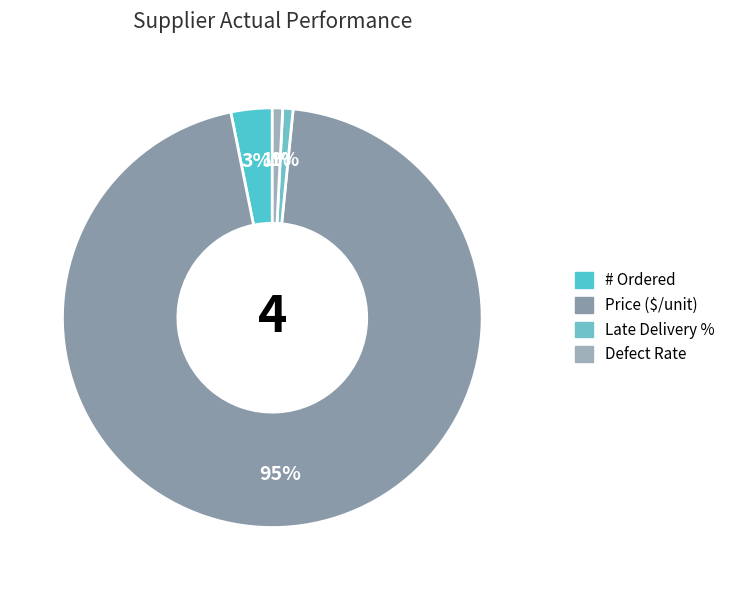

What percentage is NOT represented by # Ordered?

96.8%